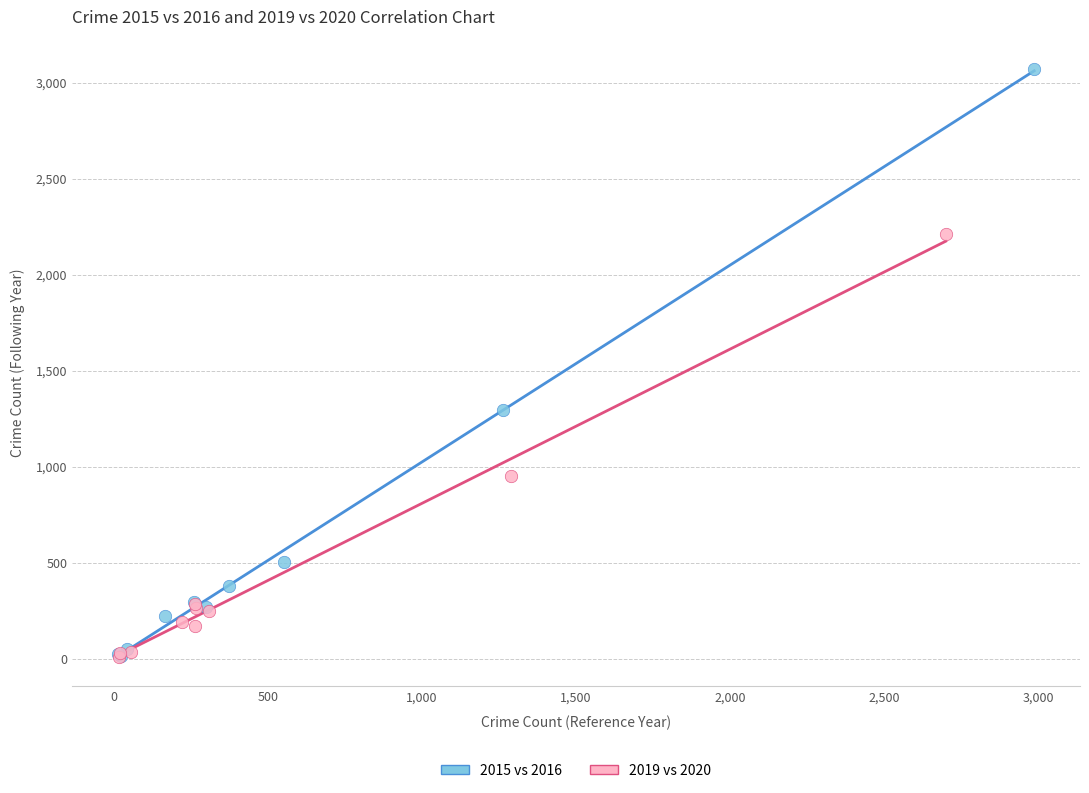

Which series contains the highest Y value?

2015 vs 2016